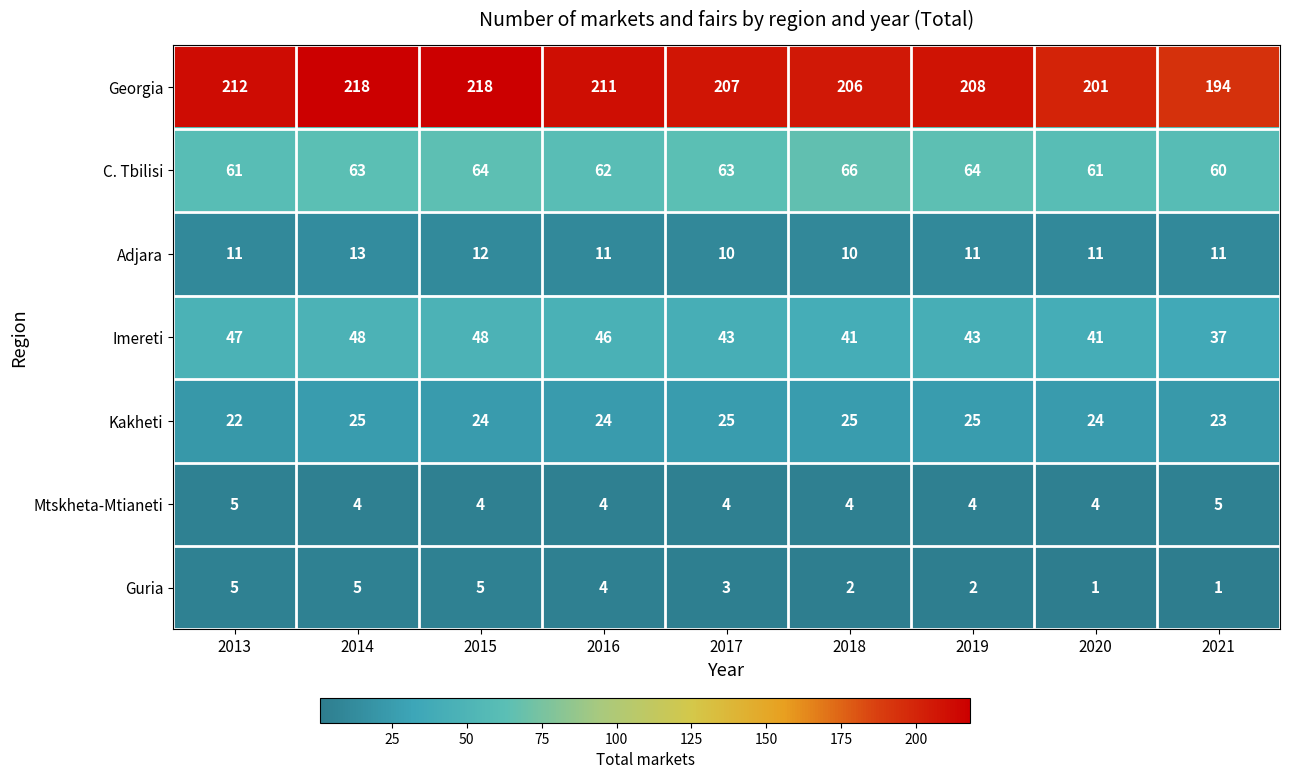

At which label does Imereti first exceed 43?

2013